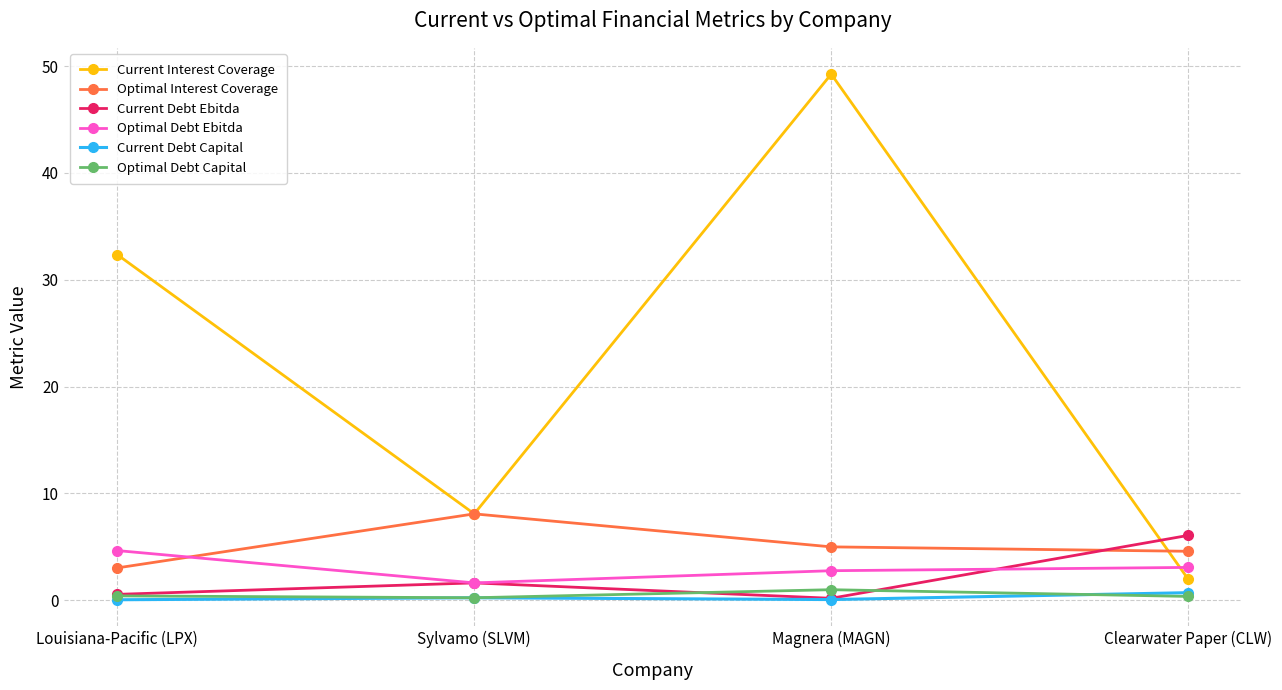

What is the value of the Optimal Debt Capital point at the 1st from the left?

0.4